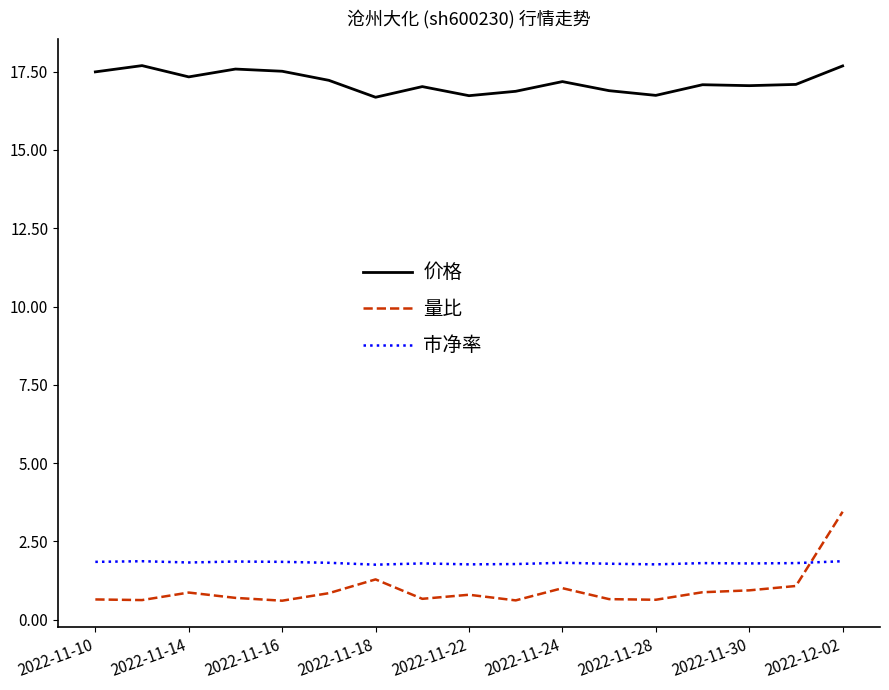

Which series has the largest range (max minus min)?

量比